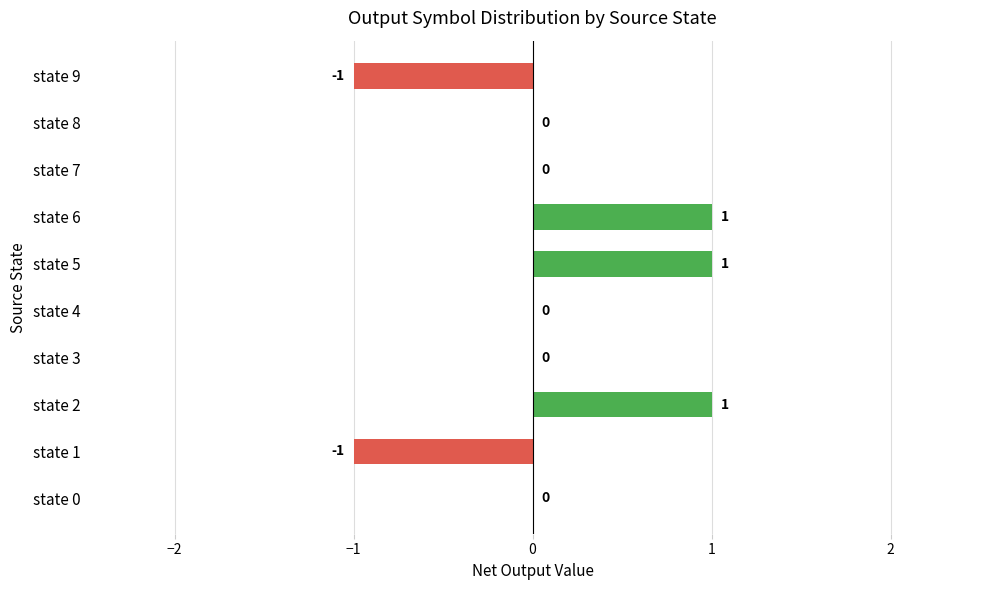

The value at state 2 is 1. True or false?

True